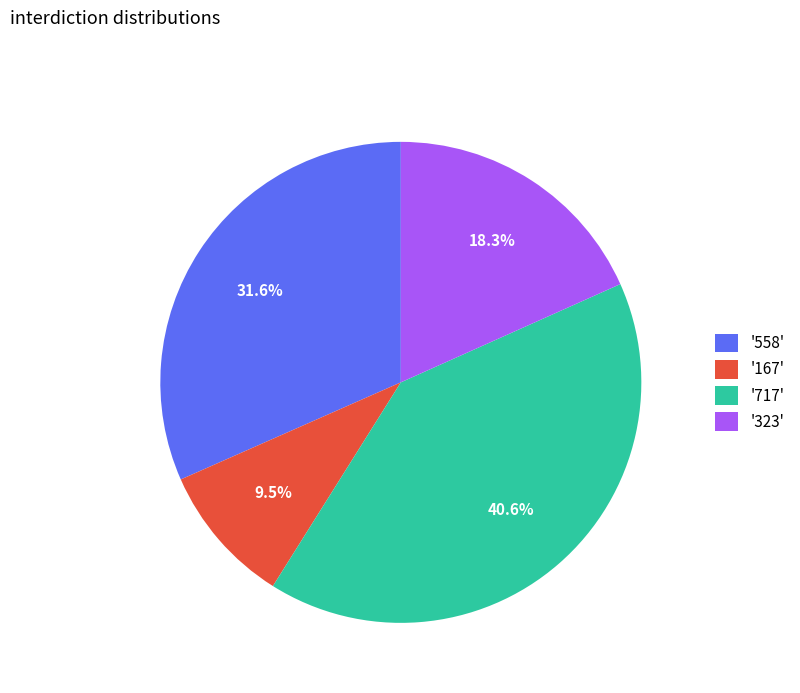

Which slice is the smallest?

'167'